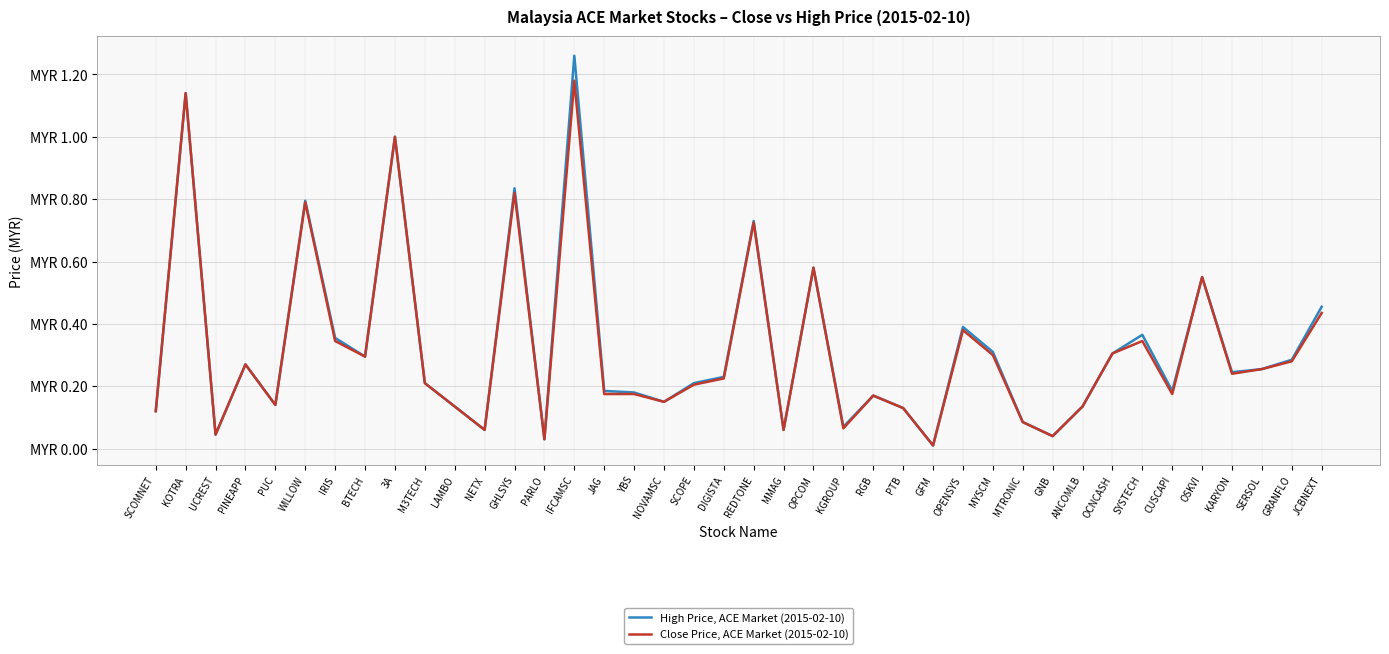

What are all the series names shown in the legend?

High Price, ACE Market (2015-02-10), Close Price, ACE Market (2015-02-10)